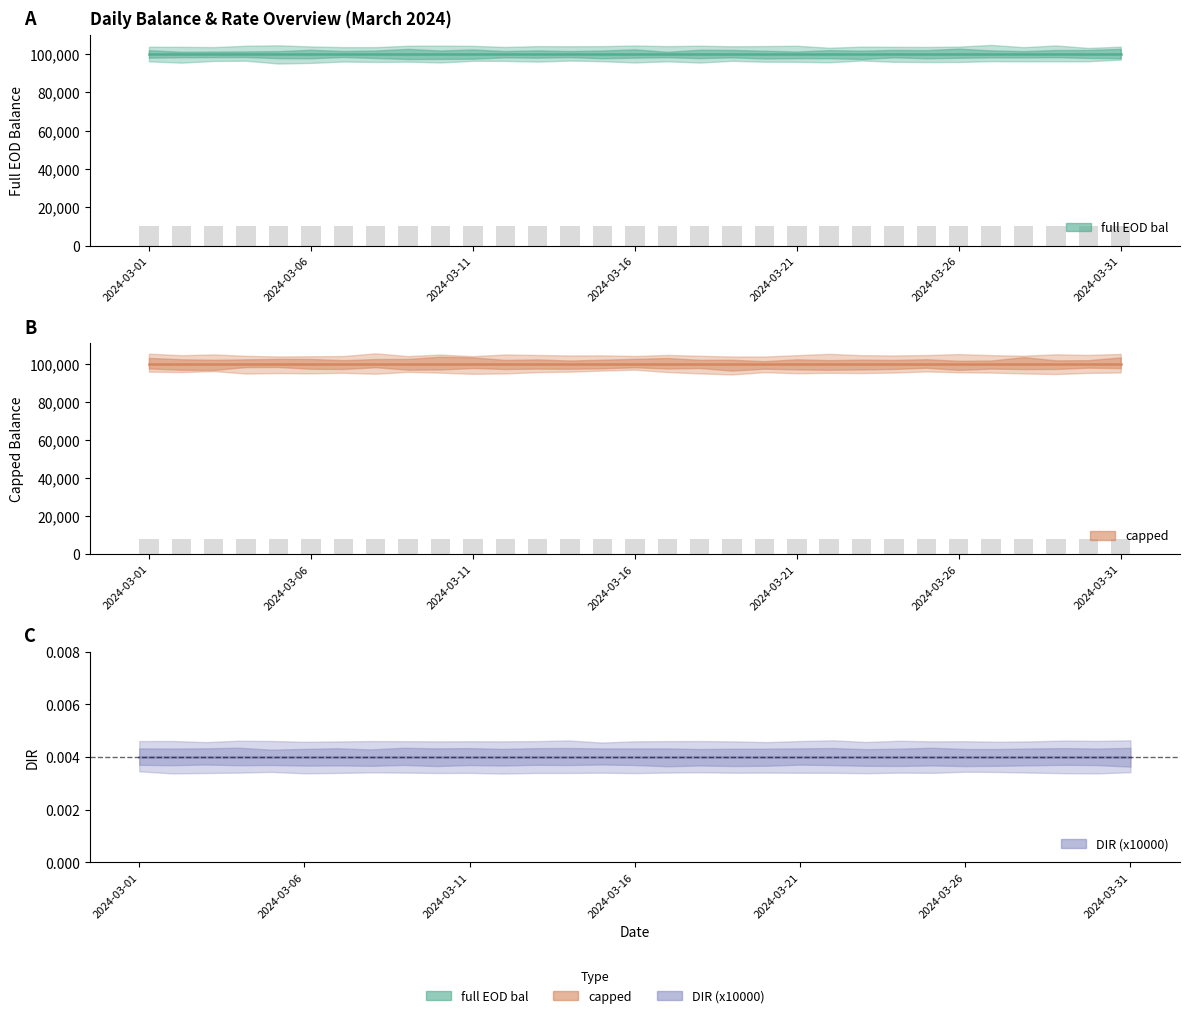

Is the value of capped at 2024-03-25 greater than the value of full EOD bal at 2024-03-31?

No